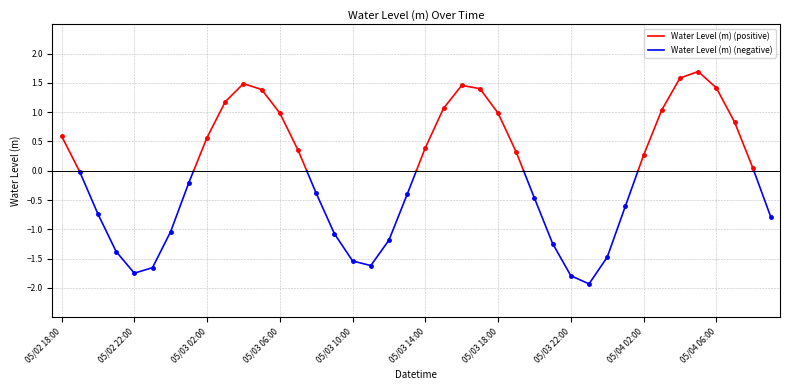

What is the difference between the maximum and minimum values?

3.6